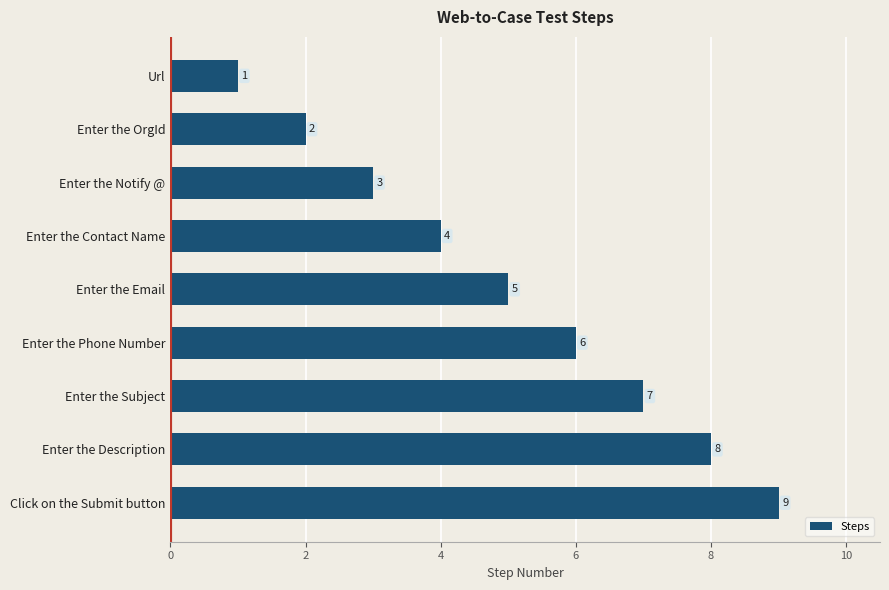

The chart shows a value of 2 at Enter the Phone Number. True or false?

False